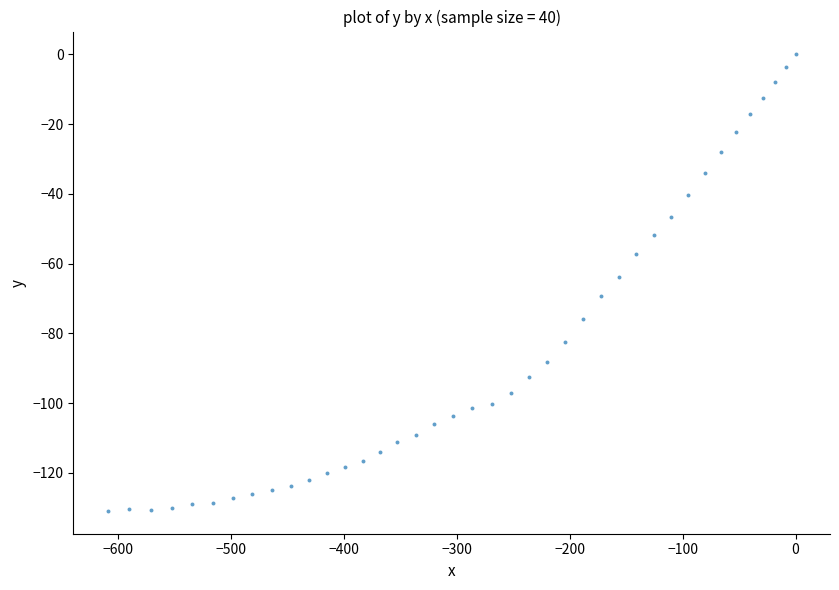

What is the range of X values (max minus min)?

609.0